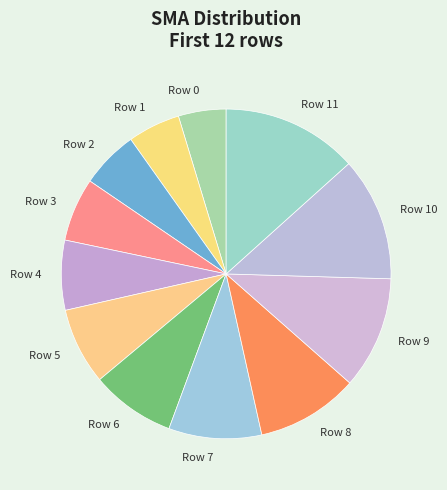

The Row 7 slice represents 9% of the pie. True or false?

True